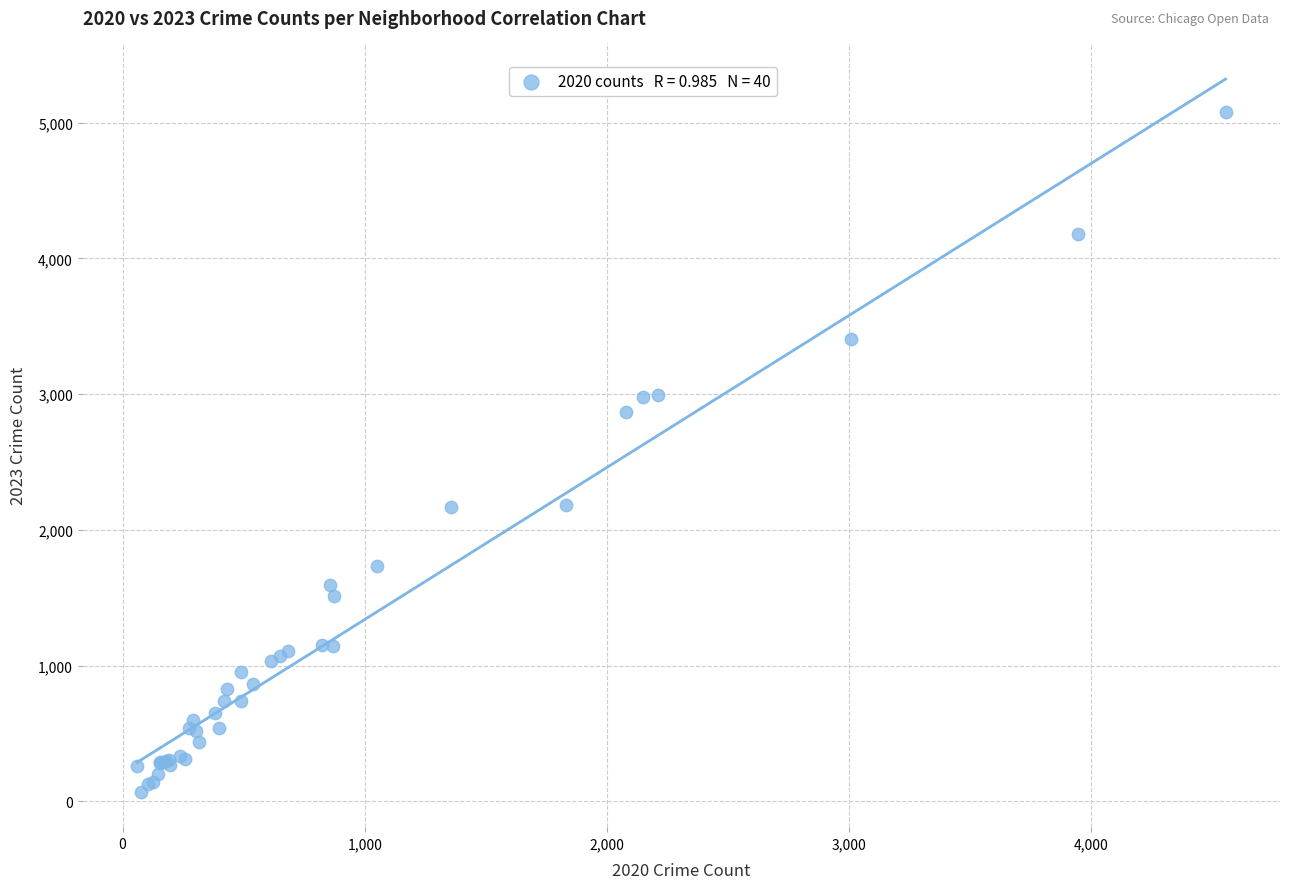

What Y value in the scatter plot is closest to 2575?

2865